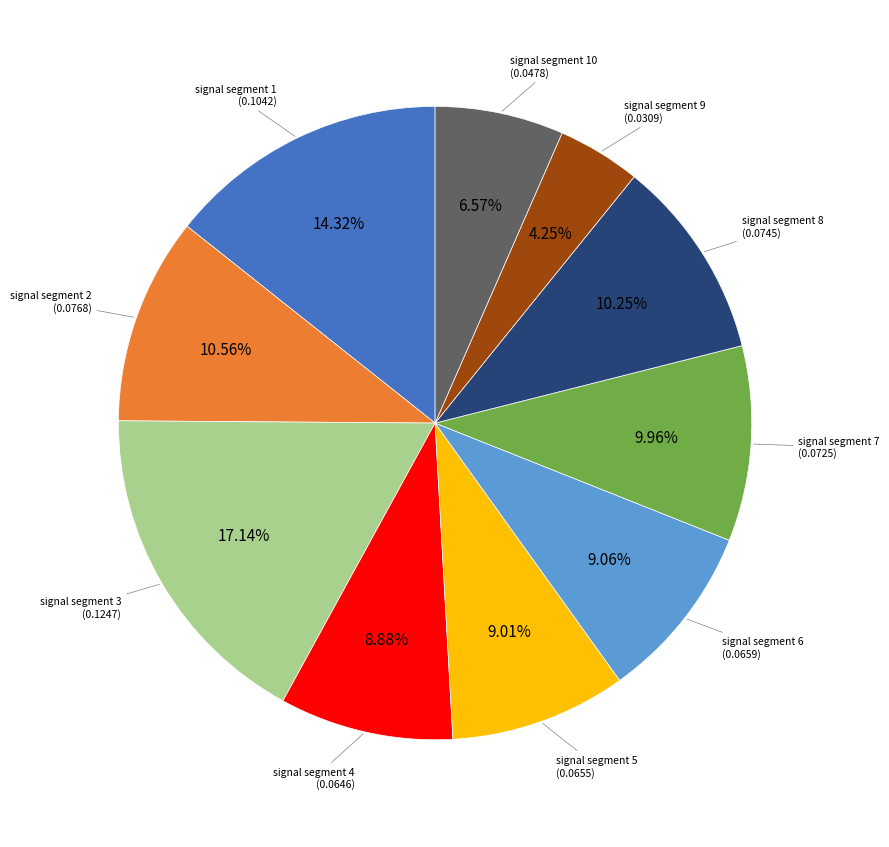

Is there a majority slice in this chart?

No